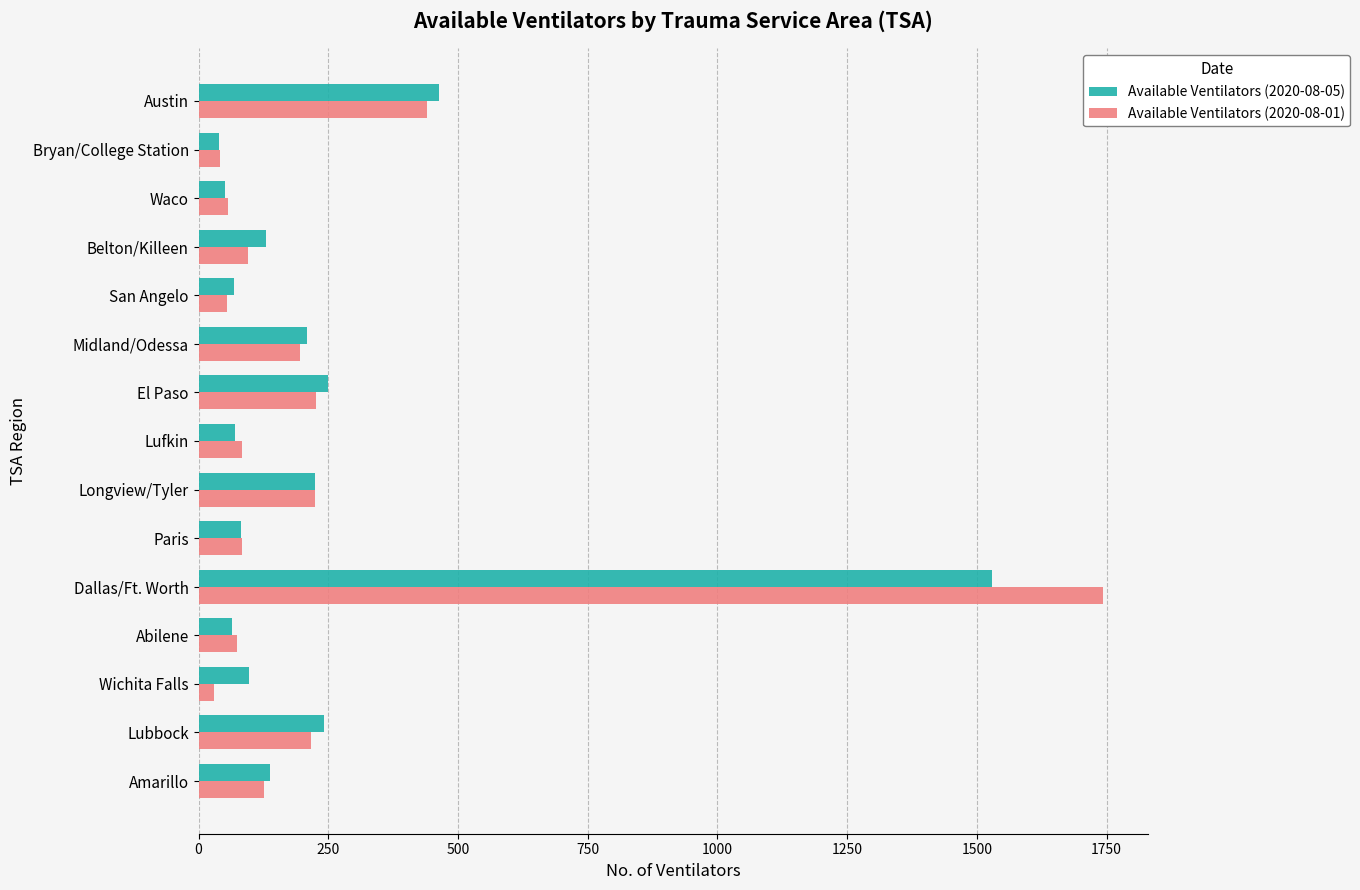

What is the minimum value for Available Ventilators (2020-08-05)?

40